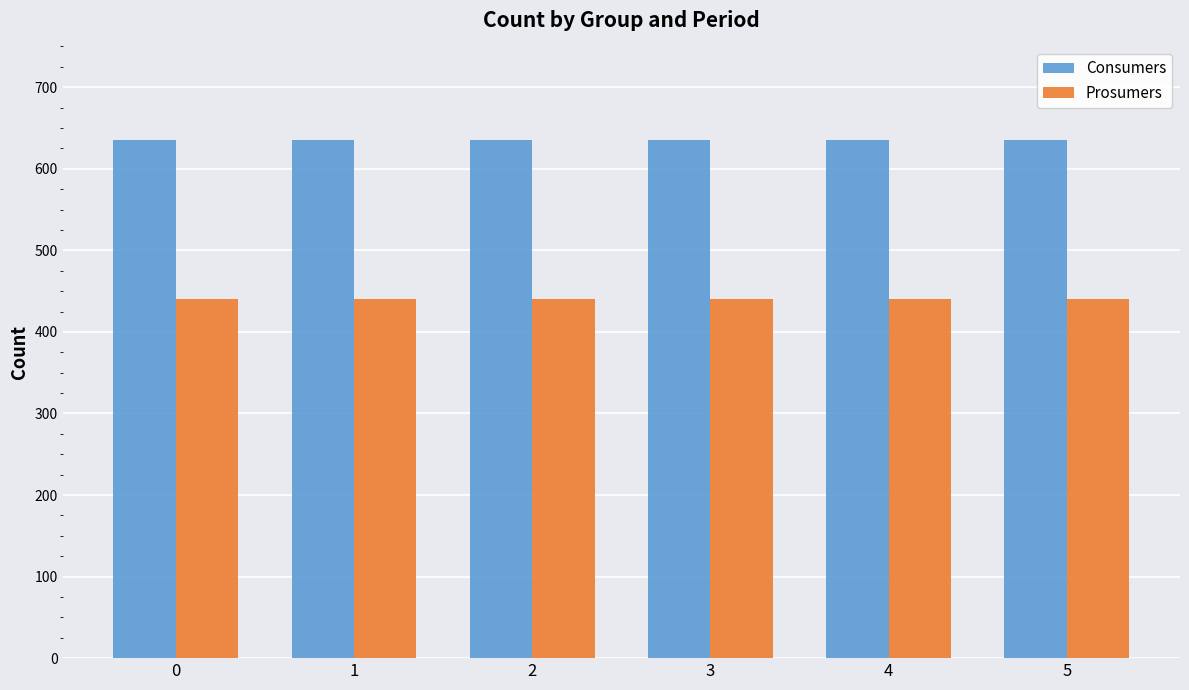

How many bars are there in each group?

2